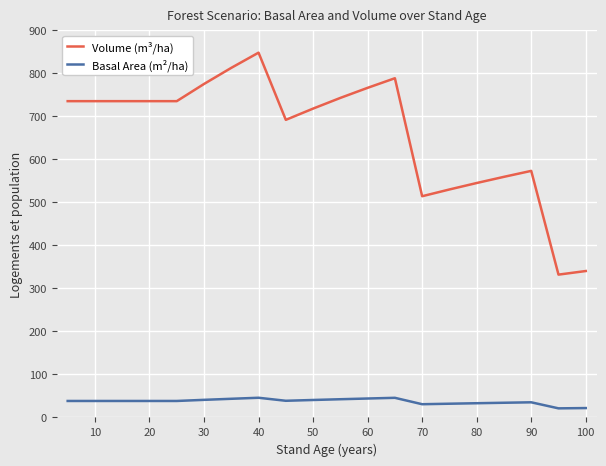

Rank the series by their maximum value, from lowest to highest.

Basal Area (m²/ha), Volume (m³/ha)